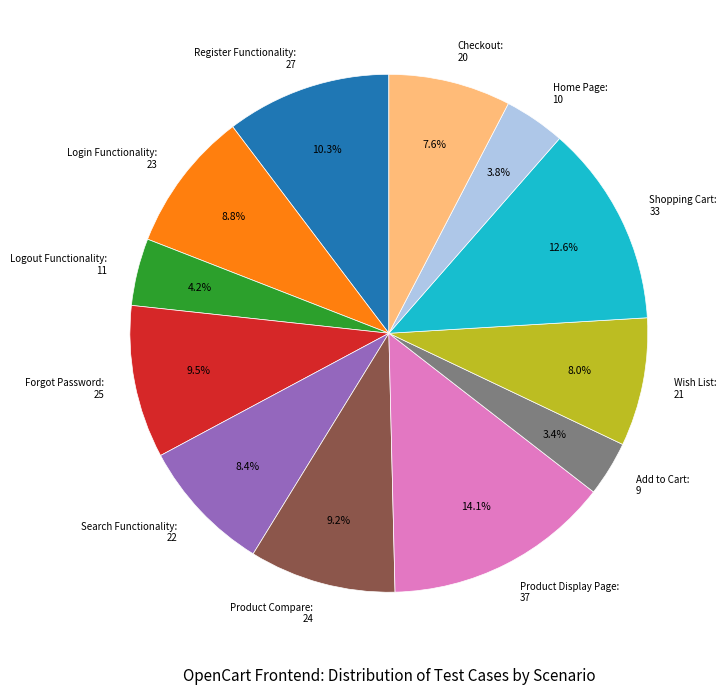

What is the total percentage of Checkout: 20 and Logout Functionality: 11?

11.8%